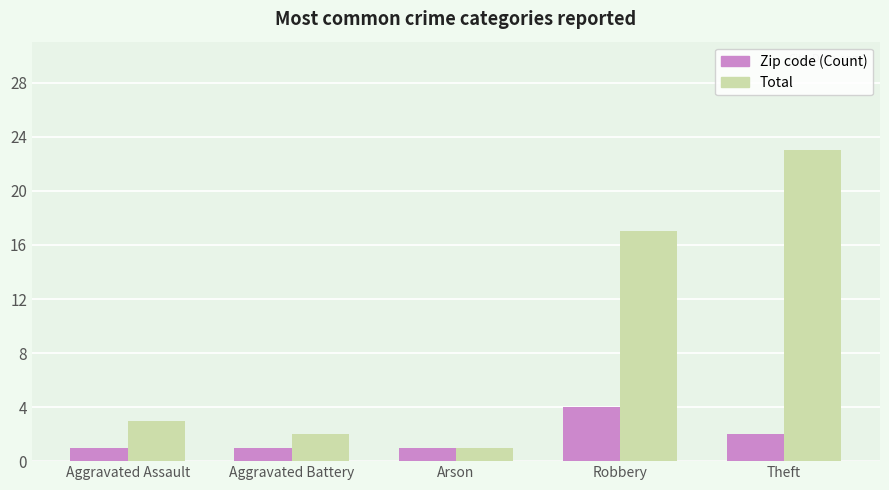

At how many categories does at least one series exceed 7?

2